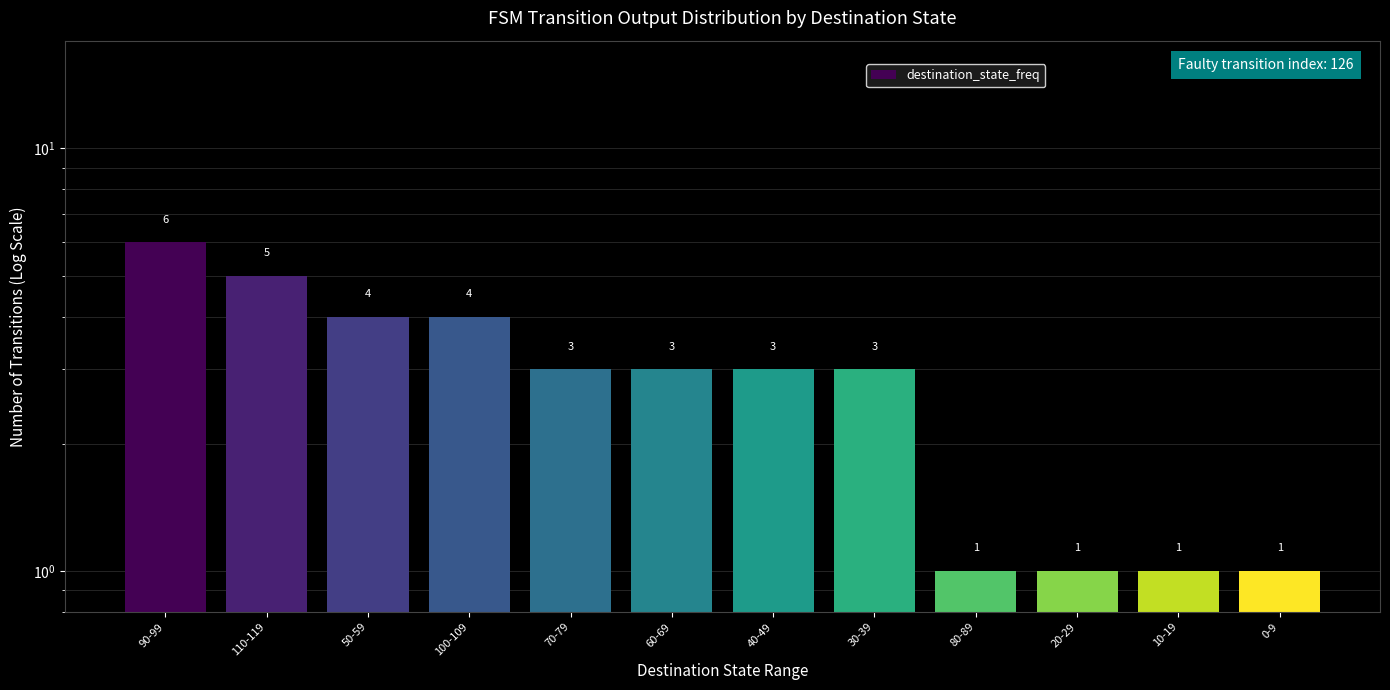

Between 100-109 and 110-119, which is larger?

110-119